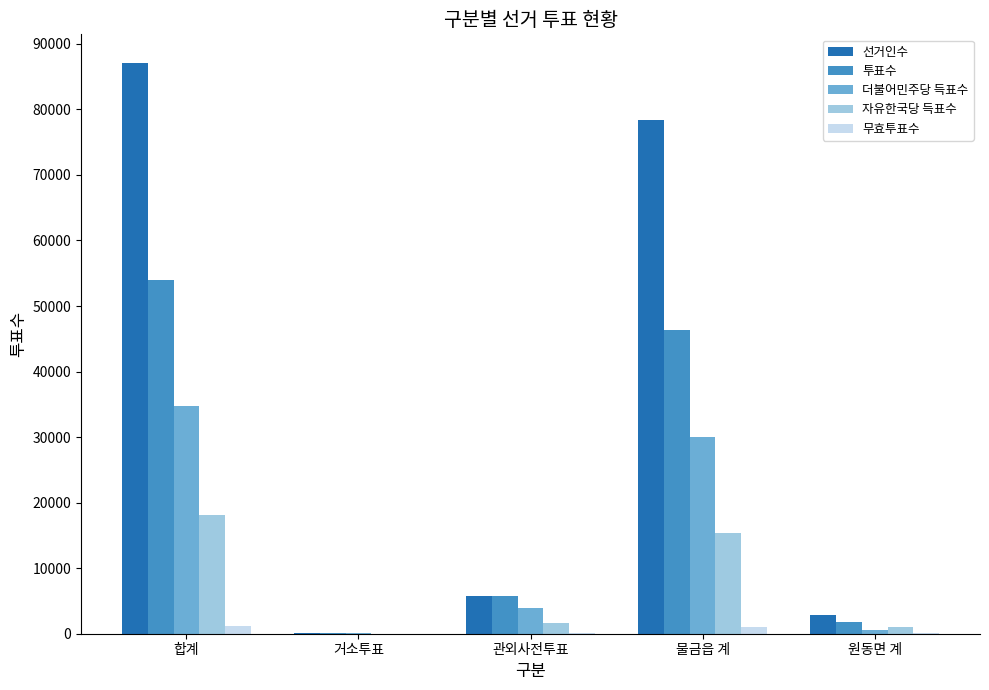

At which category is the sum across all series the highest?

합계